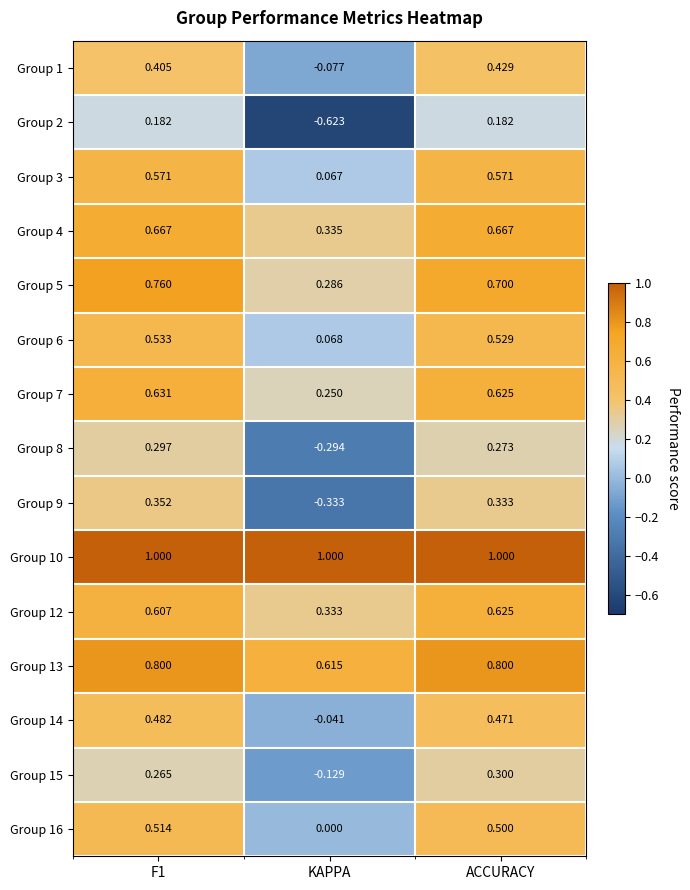

At which label is Group 4 closest to 0?

KAPPA